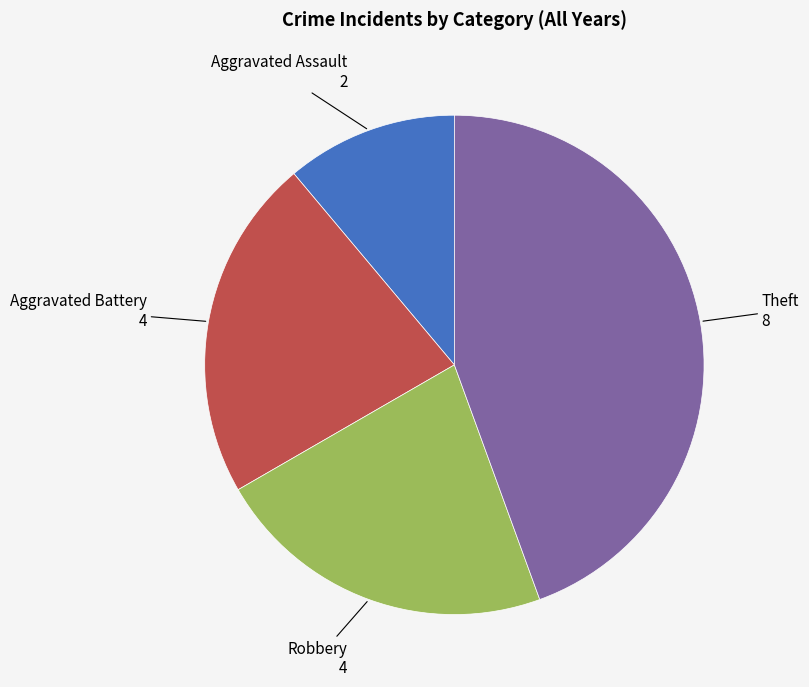

Is the sum of Aggravated Battery and Aggravated Assault greater than half?

No